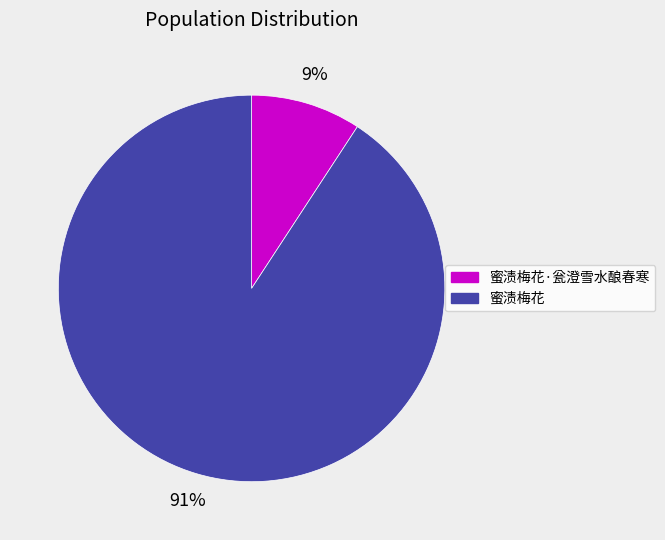

Combined, do 蜜渍梅花 and 蜜渍梅花·瓮澄雪水酿春寒 account for over 50%?

Yes